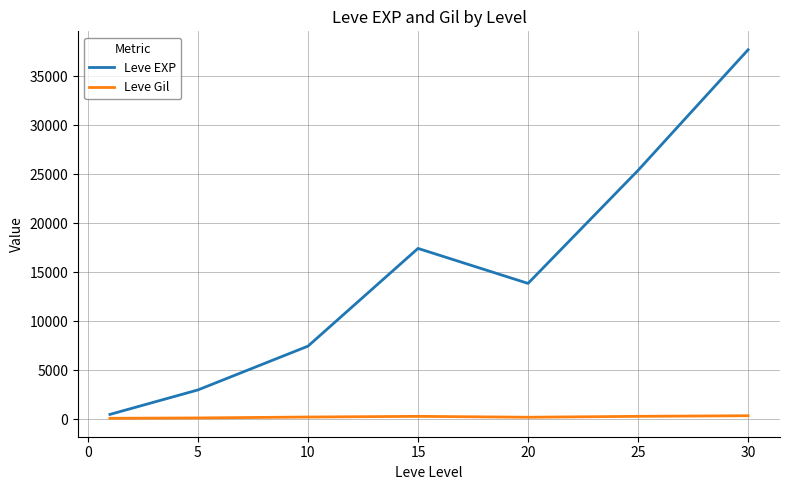

What is the greatest value displayed?

37715.0